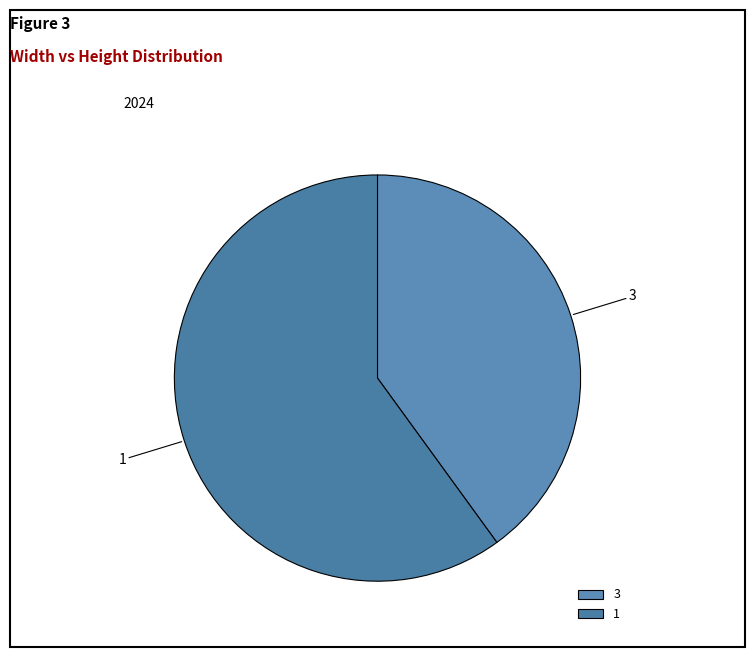

The 1 slice represents 71% of the pie. True or false?

False